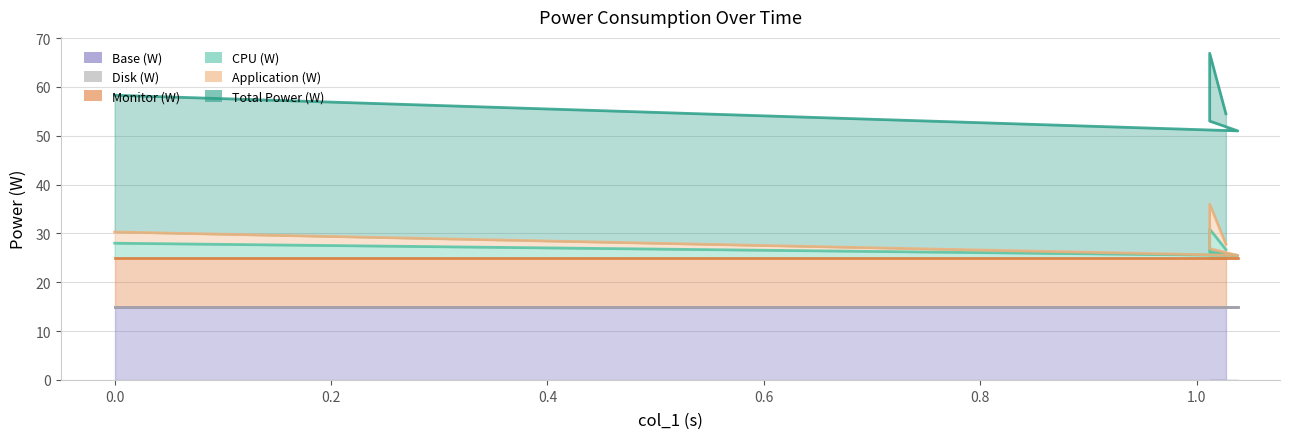

How many data points does each series have?

5